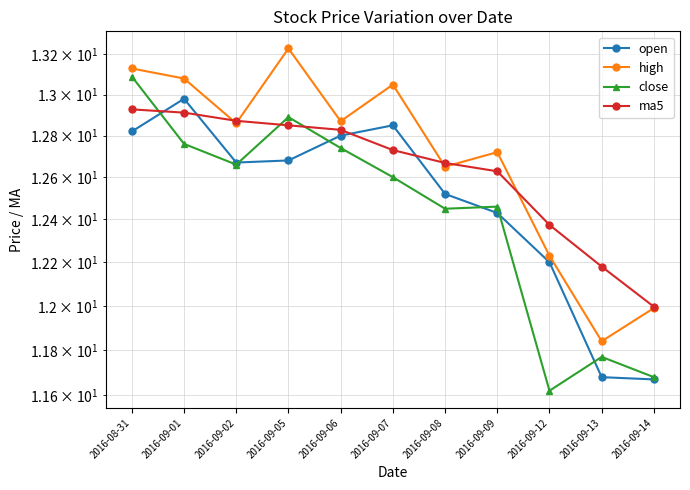

At which category does the chart reach its minimum across all series?

2016-09-12